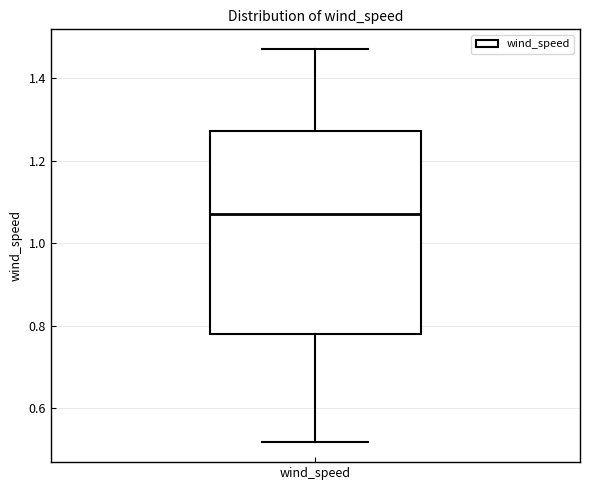

Transcribe this box plot: give where the median line is, the range the box spans, and where the two whiskers end, as read against the y-axis. The values are not printed on the chart, so give them approximately, as read against the axis.

median 1.08, box 0.78 to 1.28, whiskers 0.52 to 1.48